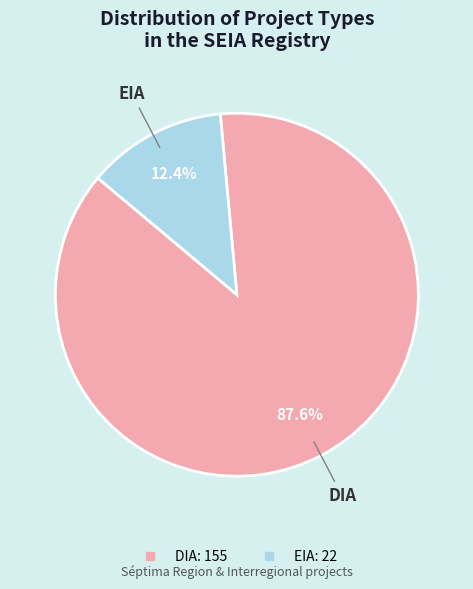

Between EIA and DIA, which is larger?

DIA